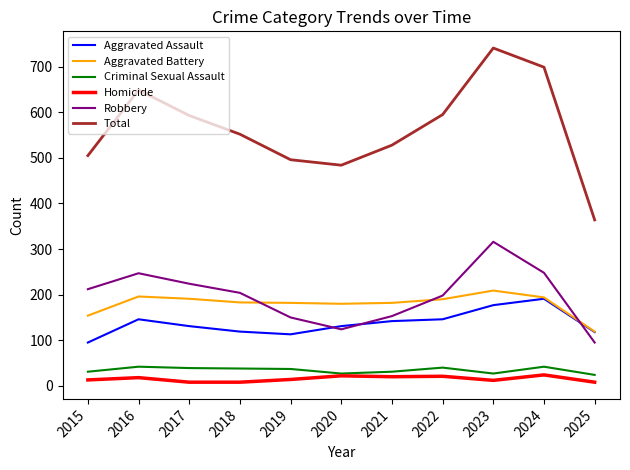

Where does the Homicide series first go above 14?

2016